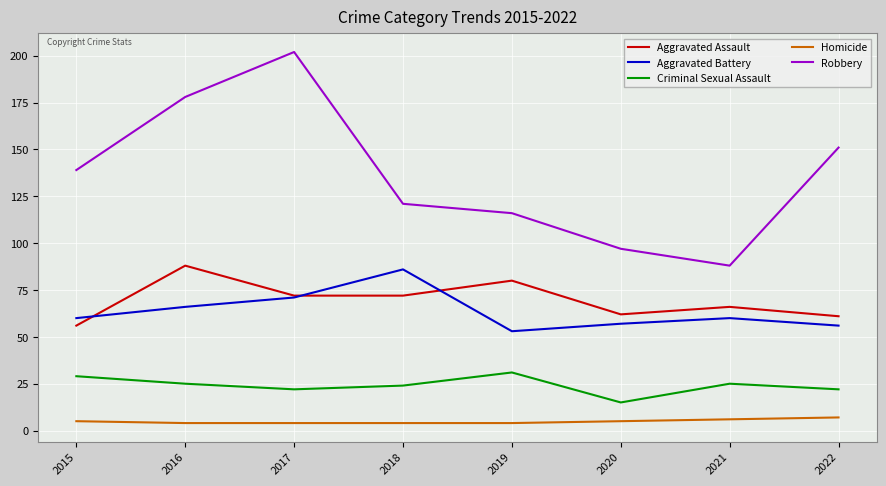

List the series in order of their peak value, lowest first.

Homicide, Criminal Sexual Assault, Aggravated Battery, Aggravated Assault, Robbery